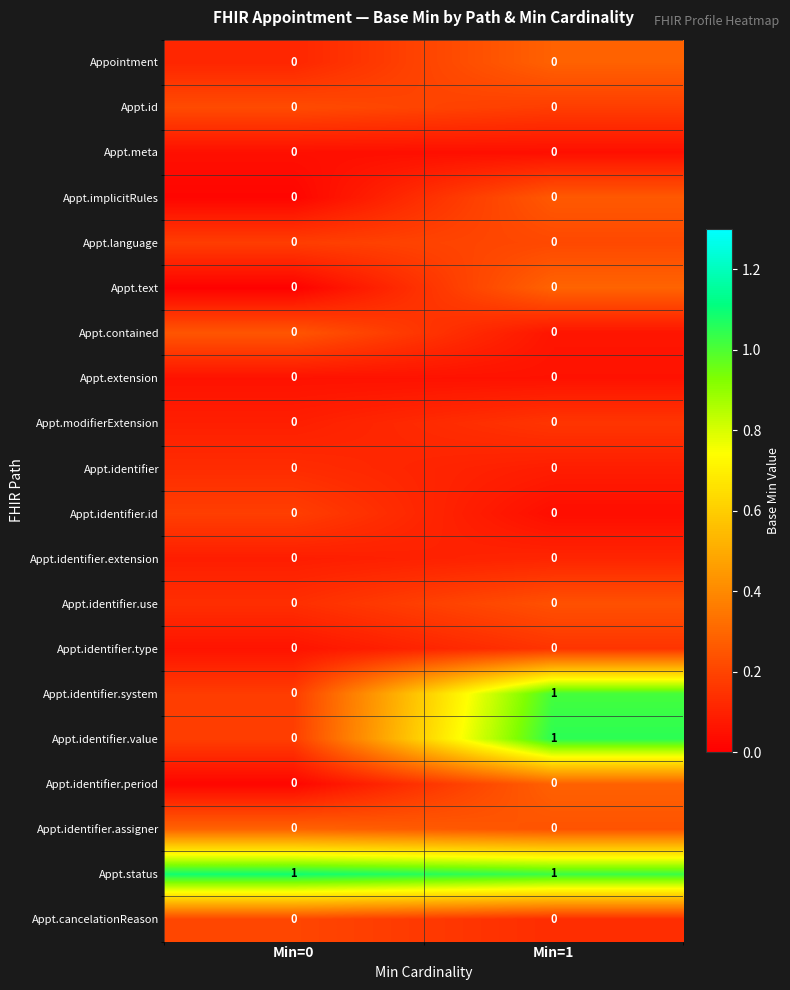

True or false: Appt.id has a value of 0 at Min=1.

True